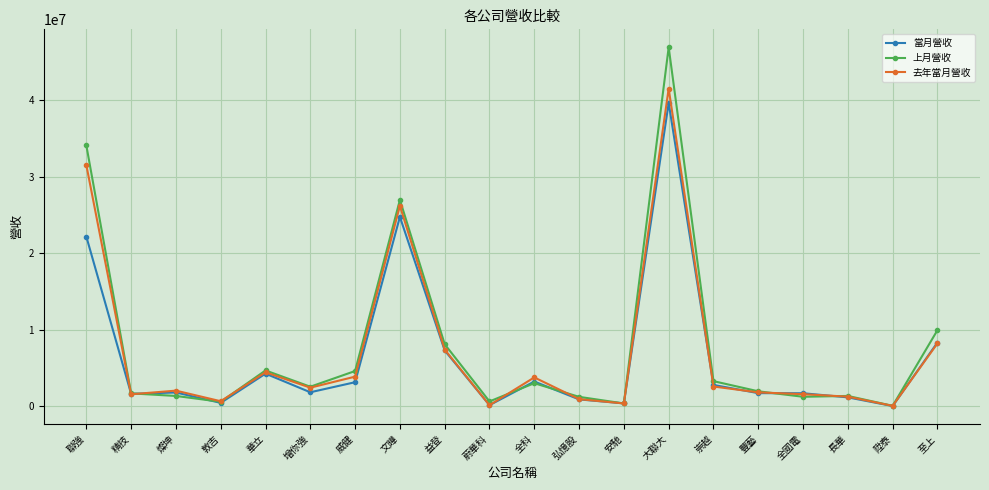

True or false: 去年當月營收 has more than 1 interior local peaks.

True